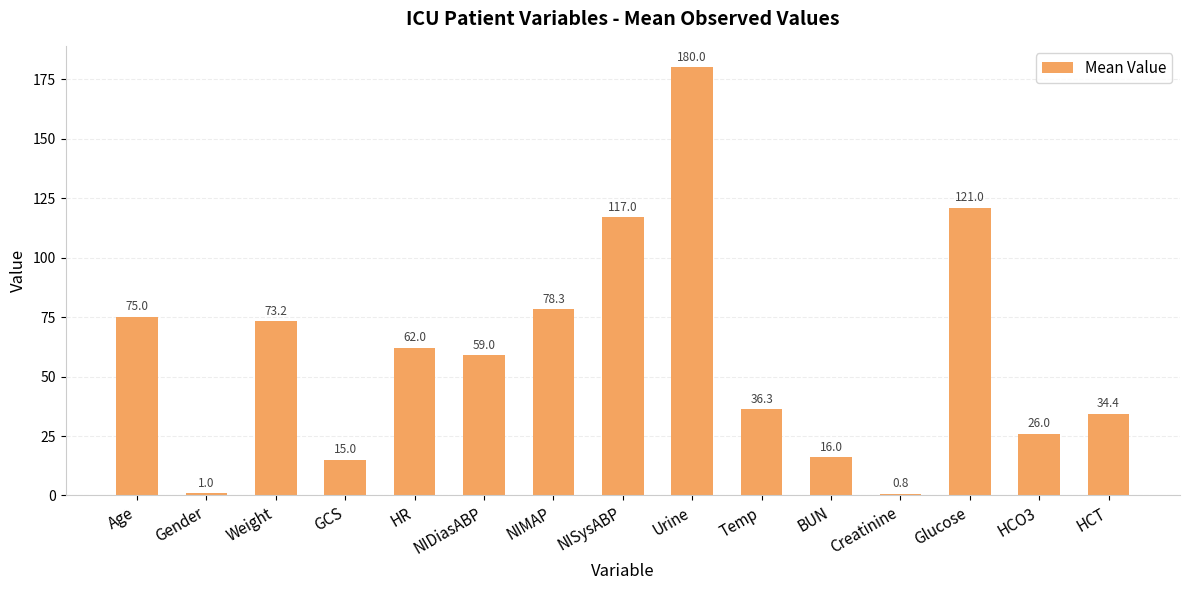

What is the label of the 11th bar from the right?

HR